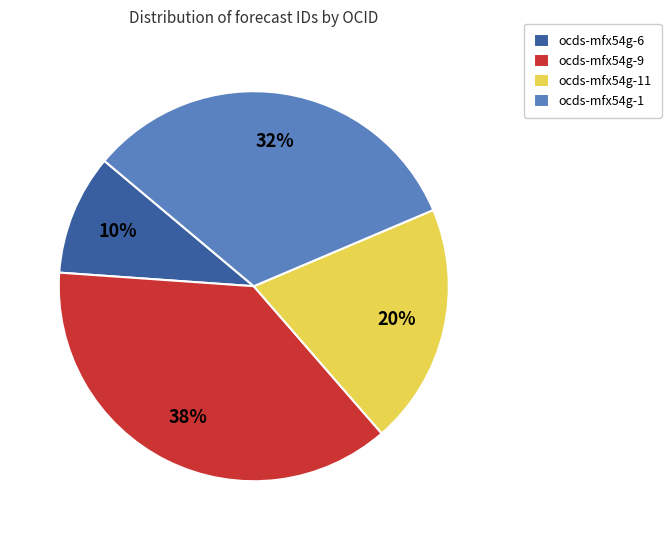

To the nearest percent, what is the combined percentage of ocds-mfx54g-11 and ocds-mfx54g-6?

30%